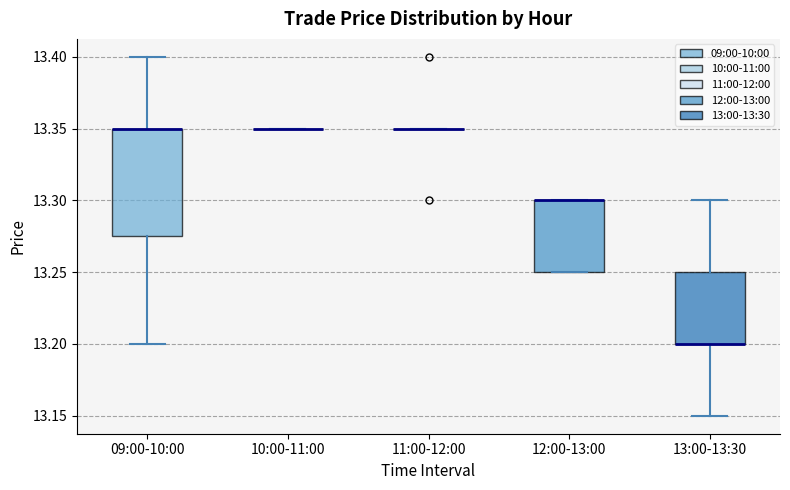

Comparing the boxes themselves (not the whiskers), which one is the tallest?

09:00-10:00